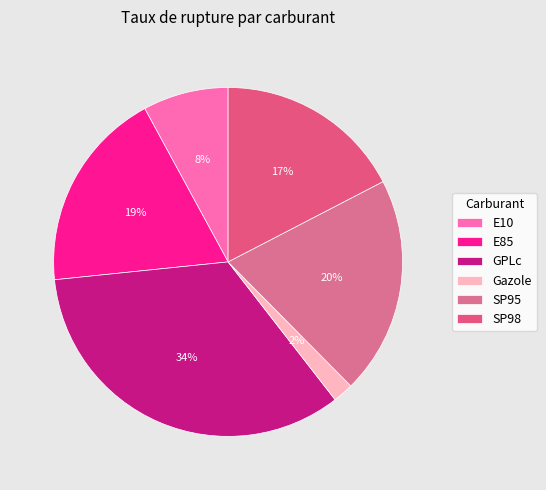

What percentage is the E85 slice, to the nearest percent?

19%